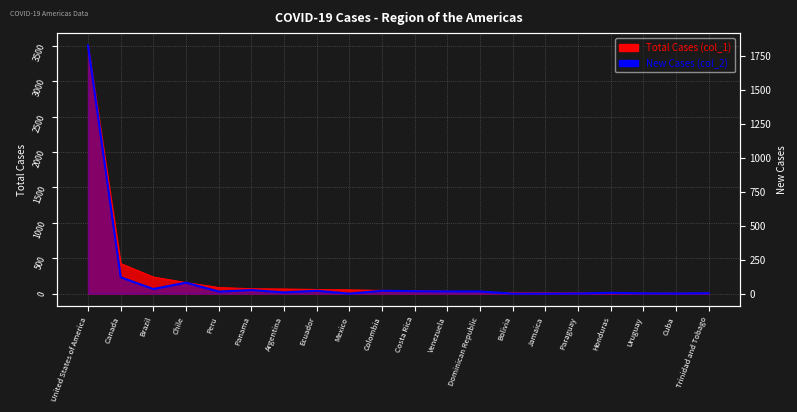

What is the difference between the second highest and second lowest values in the New Cases (col_2) series?

120